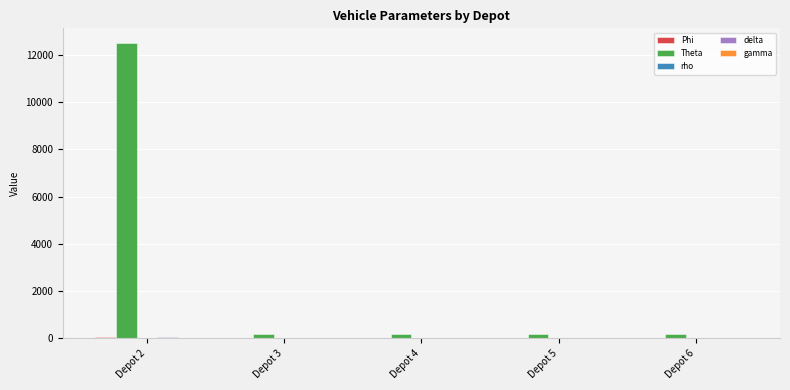

At which category is the sum across all series the highest?

Depot 2